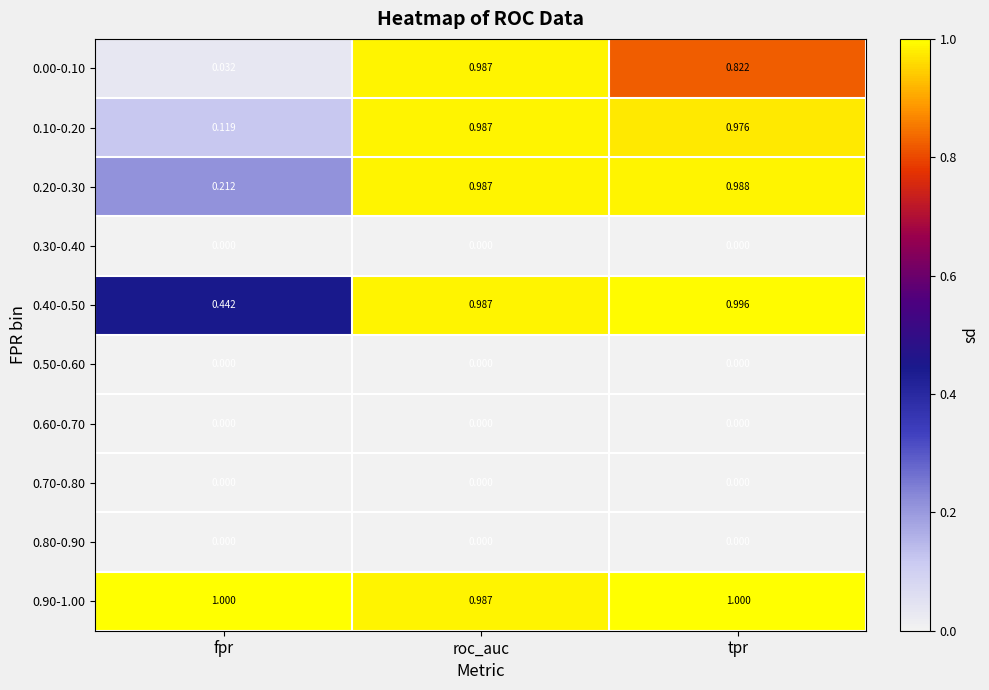

Reading right to left, list all the values displayed in this chart.

0.00-0.10: tpr=0.8	roc_auc=1.0	fpr=0.0
0.10-0.20: tpr=1.0	roc_auc=1.0	fpr=0.1
0.20-0.30: tpr=1.0	roc_auc=1.0	fpr=0.2
0.30-0.40: tpr=0.0	roc_auc=0.0	fpr=0.0
0.40-0.50: tpr=1.0	roc_auc=1.0	fpr=0.4
0.50-0.60: tpr=0.0	roc_auc=0.0	fpr=0.0
0.60-0.70: tpr=0.0	roc_auc=0.0	fpr=0.0
0.70-0.80: tpr=0.0	roc_auc=0.0	fpr=0.0
0.80-0.90: tpr=0.0	roc_auc=0.0	fpr=0.0
0.90-1.00: tpr=1.0	roc_auc=1.0	fpr=1.0